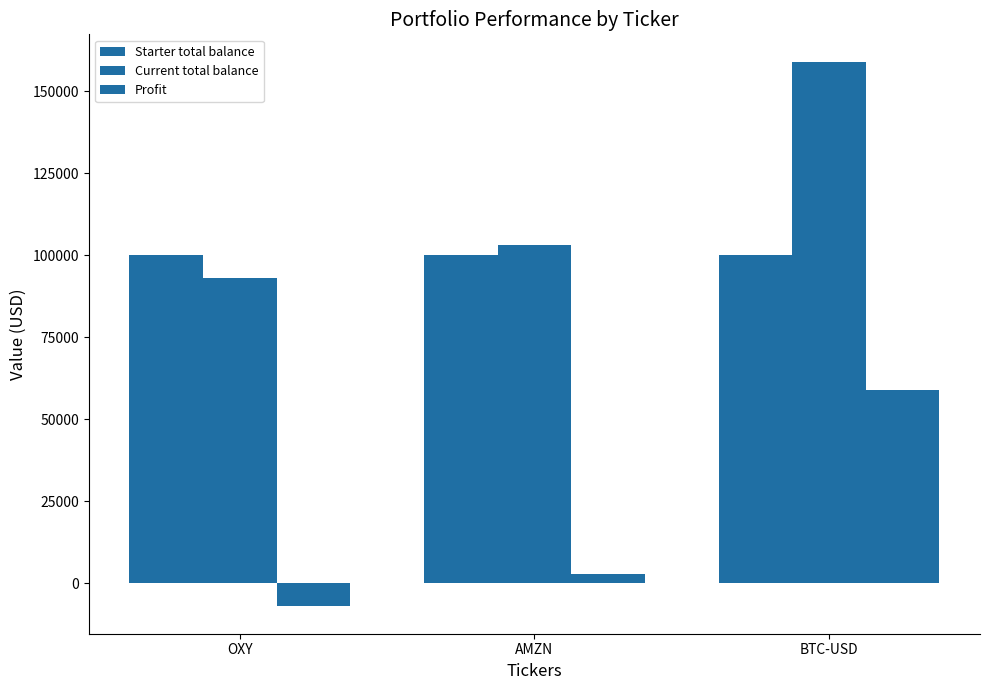

How many categories are shown in the chart?

3